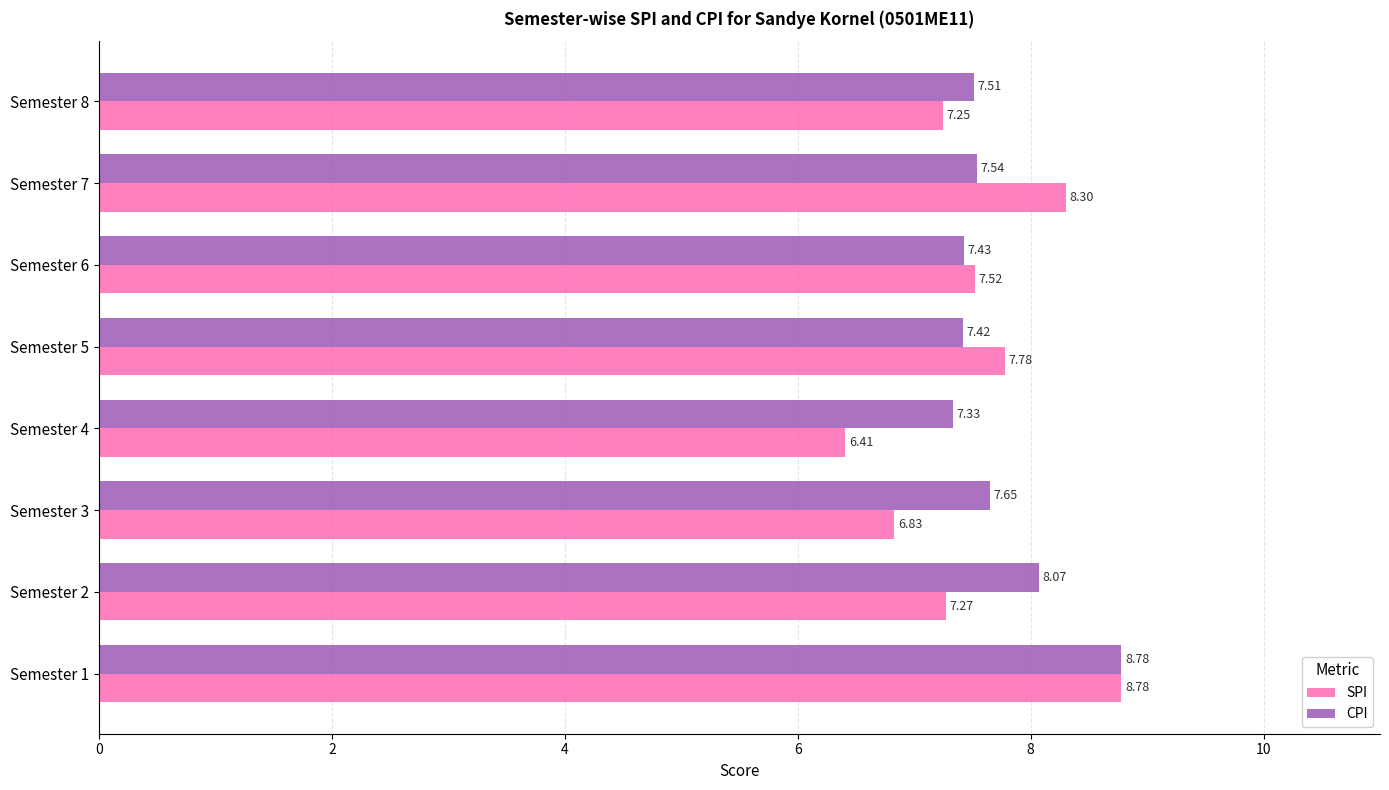

Which series has the widest spread of values?

SPI